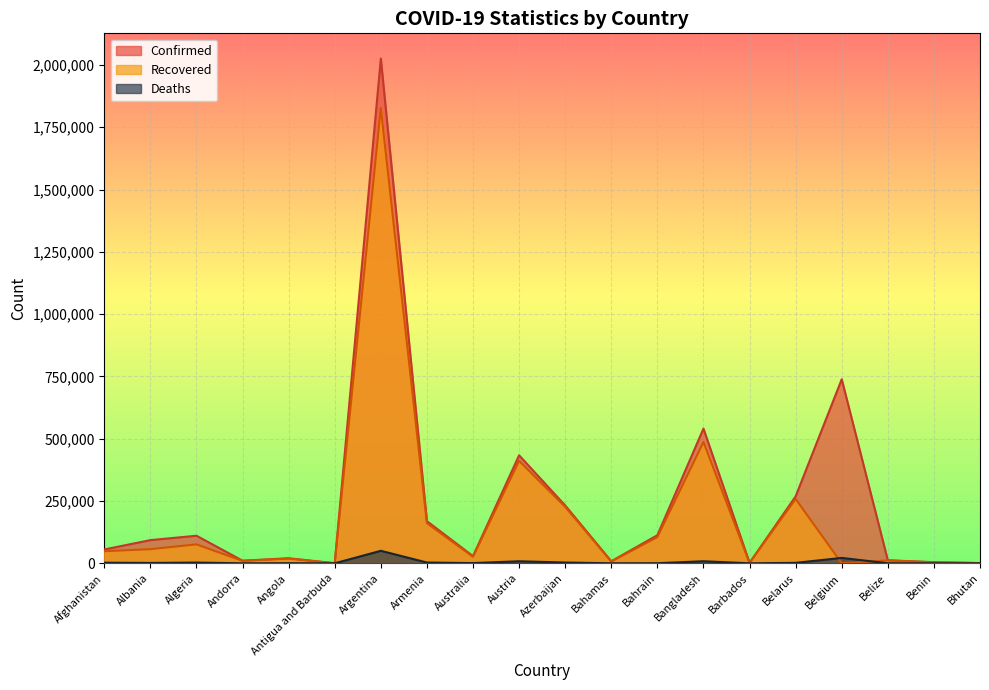

In Deaths, how many points are lower than both neighbors (excluding endpoints)?

6